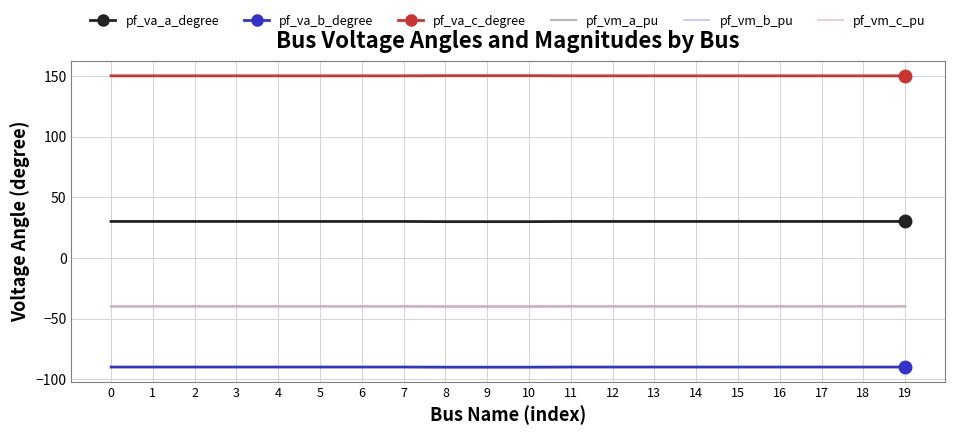

What is the total value across all series at 6?

-30.0